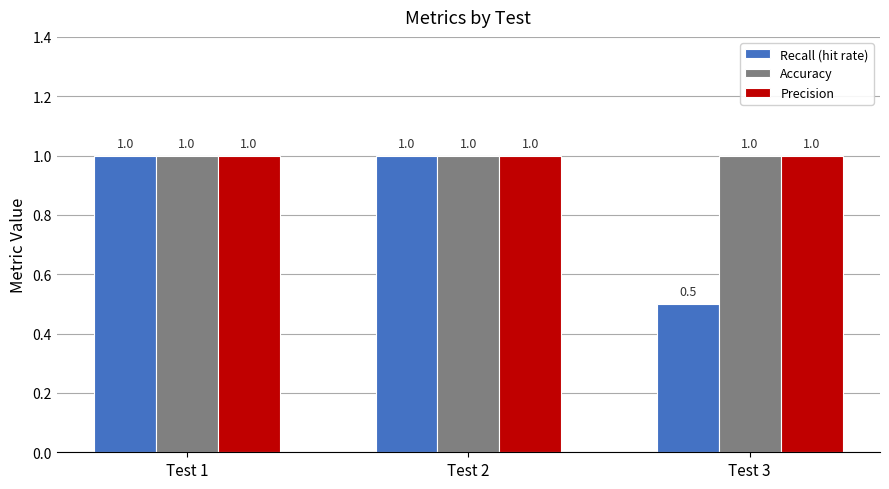

The value of Recall (hit rate) at Test 1 is 1.3. True or false?

False